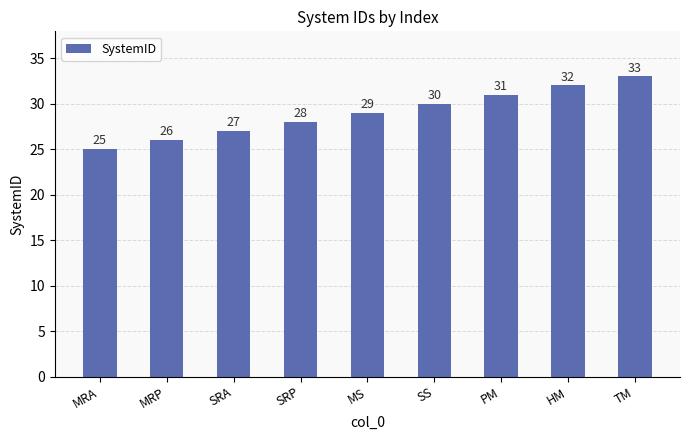

The chart shows a value of 32 at HM. True or false?

True